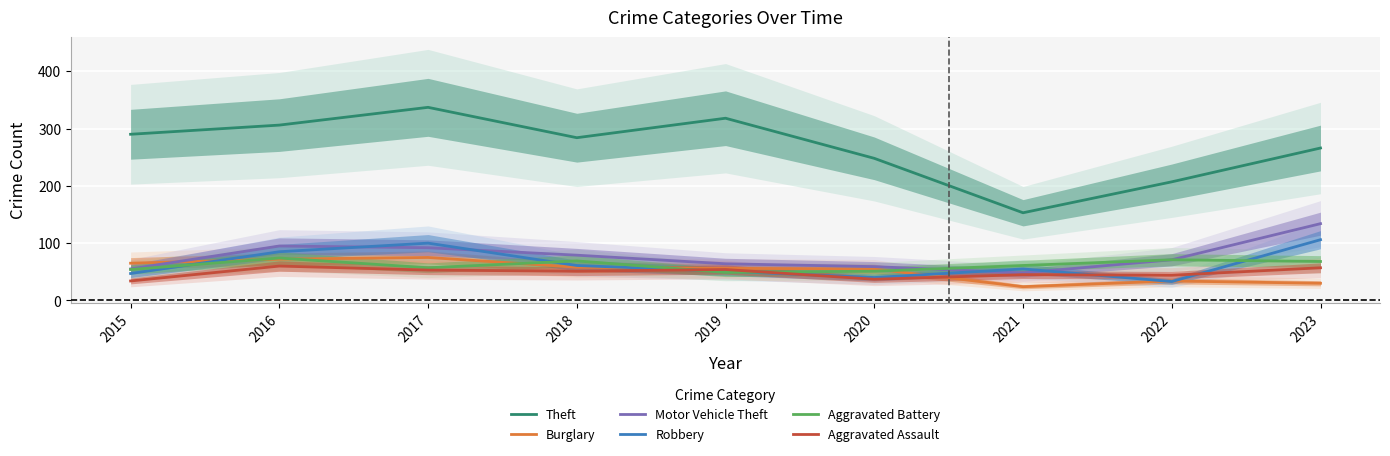

What is the sum of the Aggravated Assault values at 2020 and 2017?

90